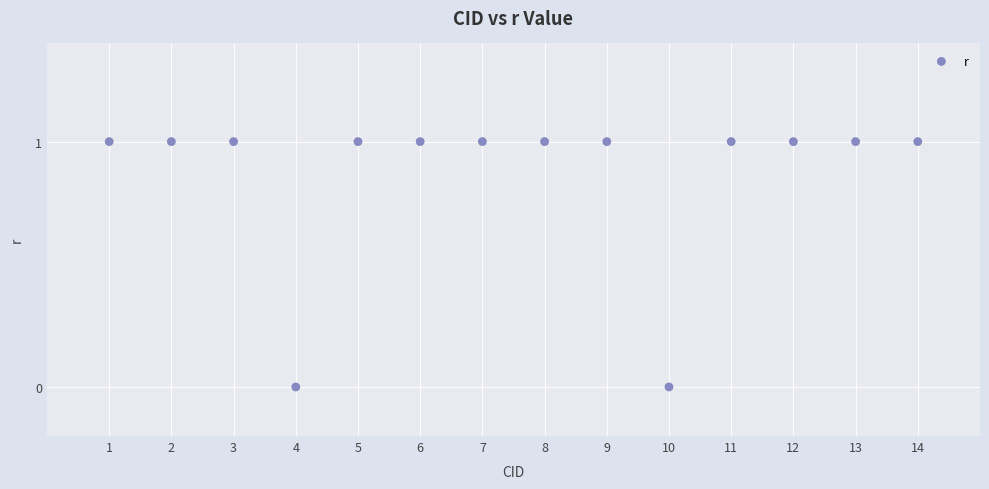

What is the range of X values (max minus min)?

13